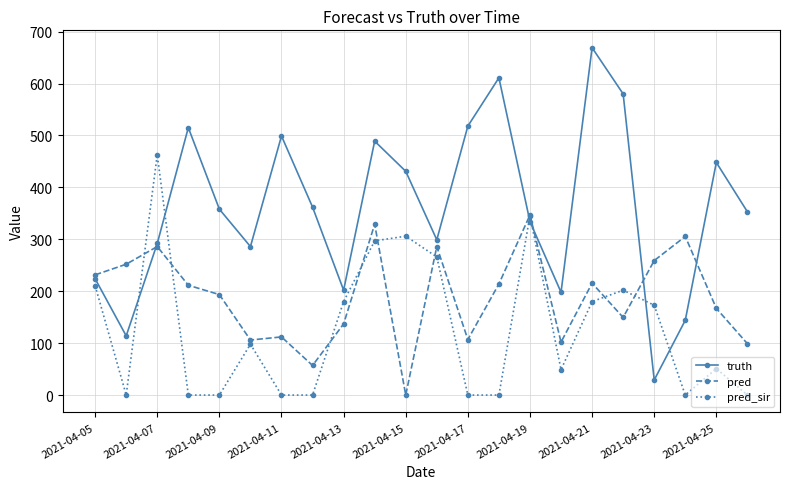

At how many categories does at least one series exceed 407?

10